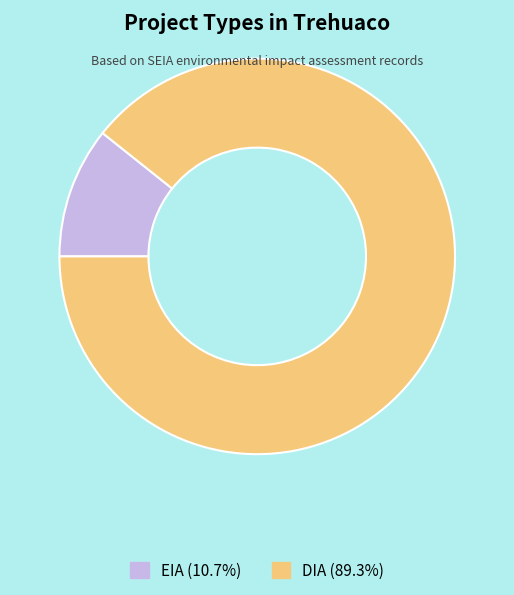

Which slice is the largest?

DIA